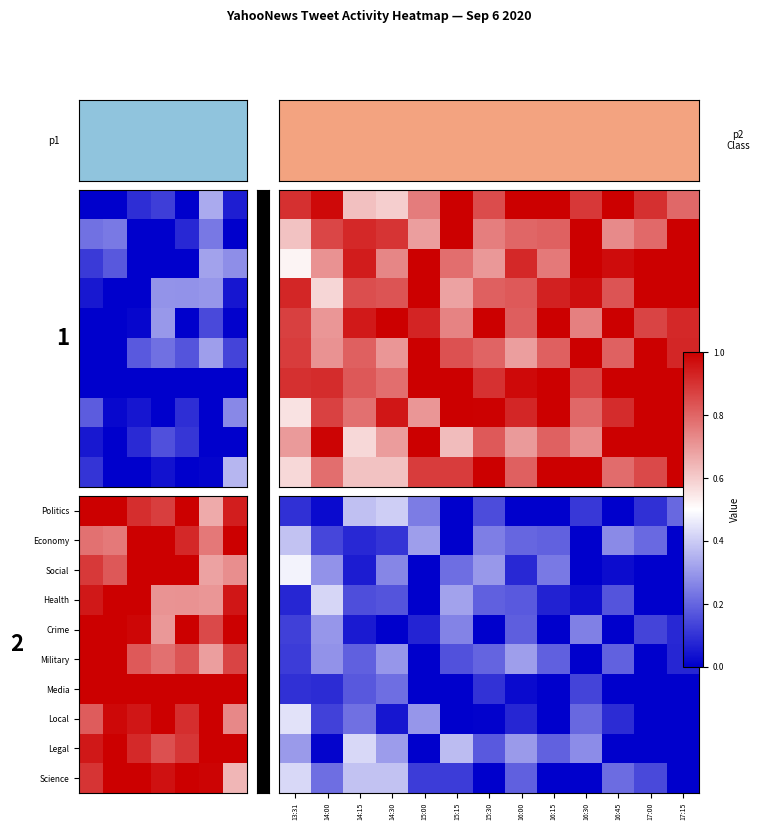

What is the difference between the Economy values at 17:15 and 17:00?

0.2